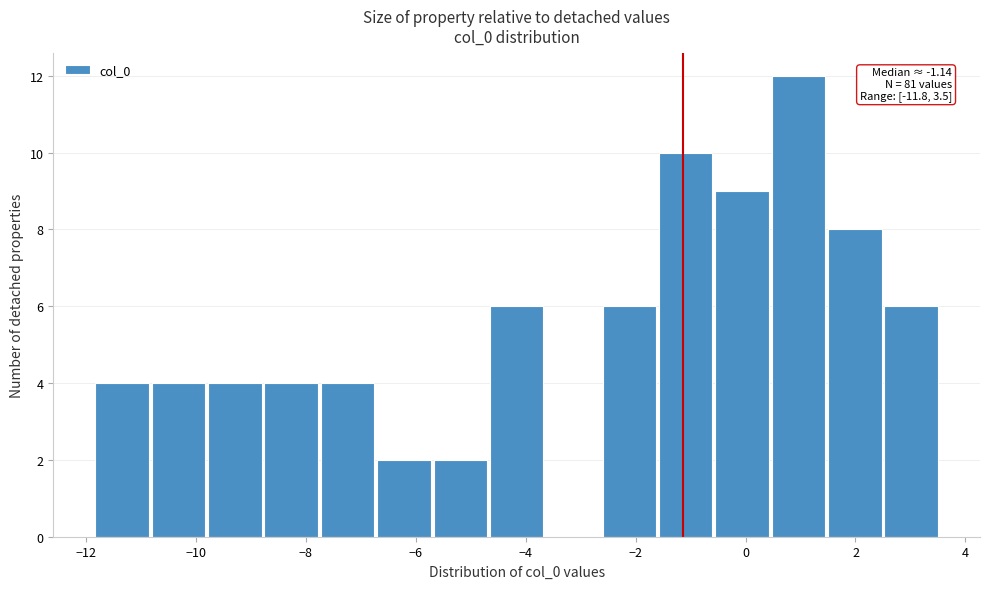

Which range on the x-axis has the tallest bar?

0.4 to 1.4